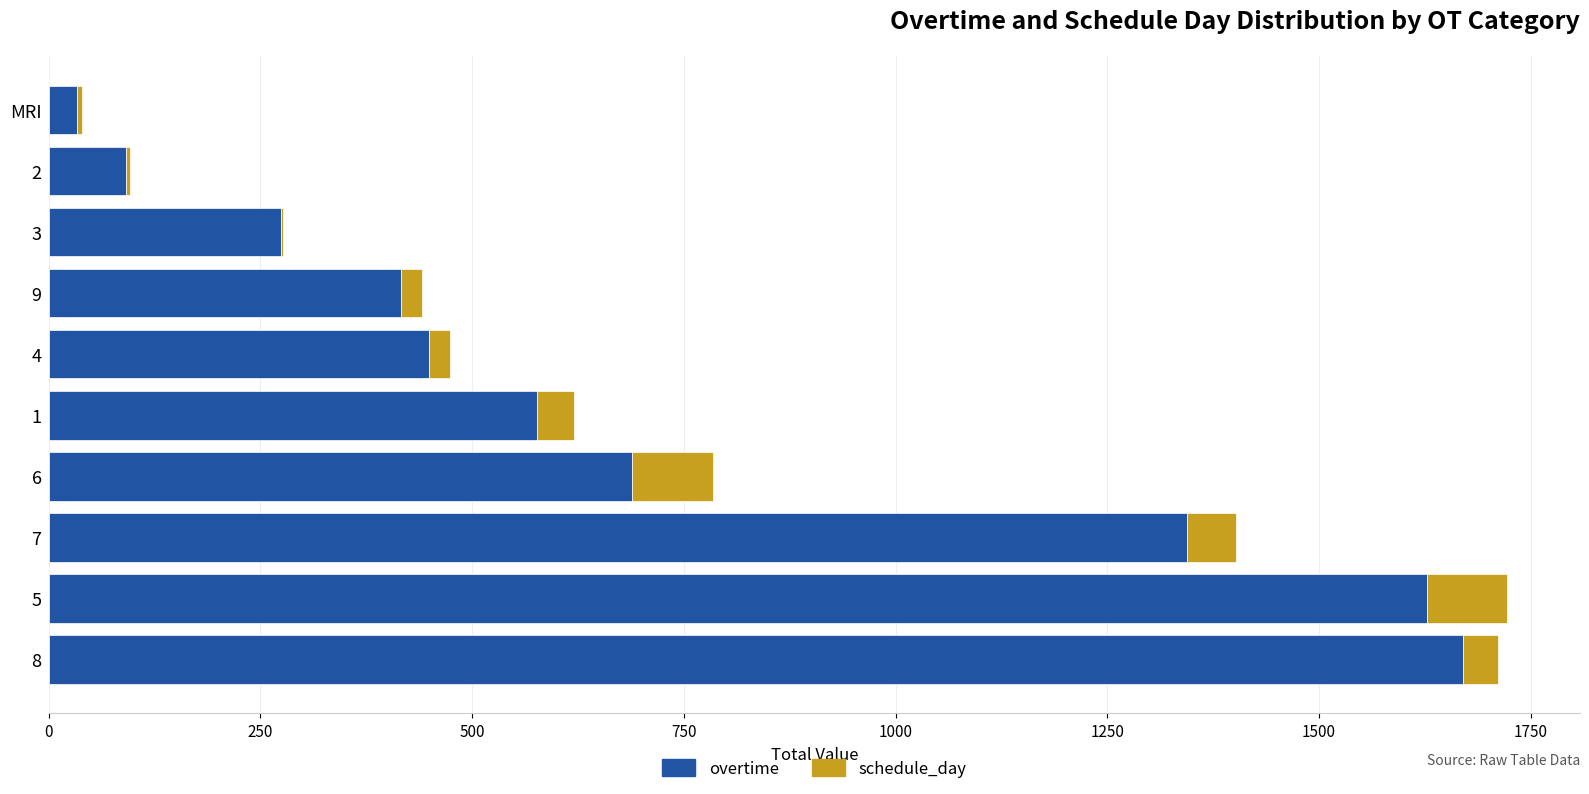

What is the highest value of the overtime series?

1670